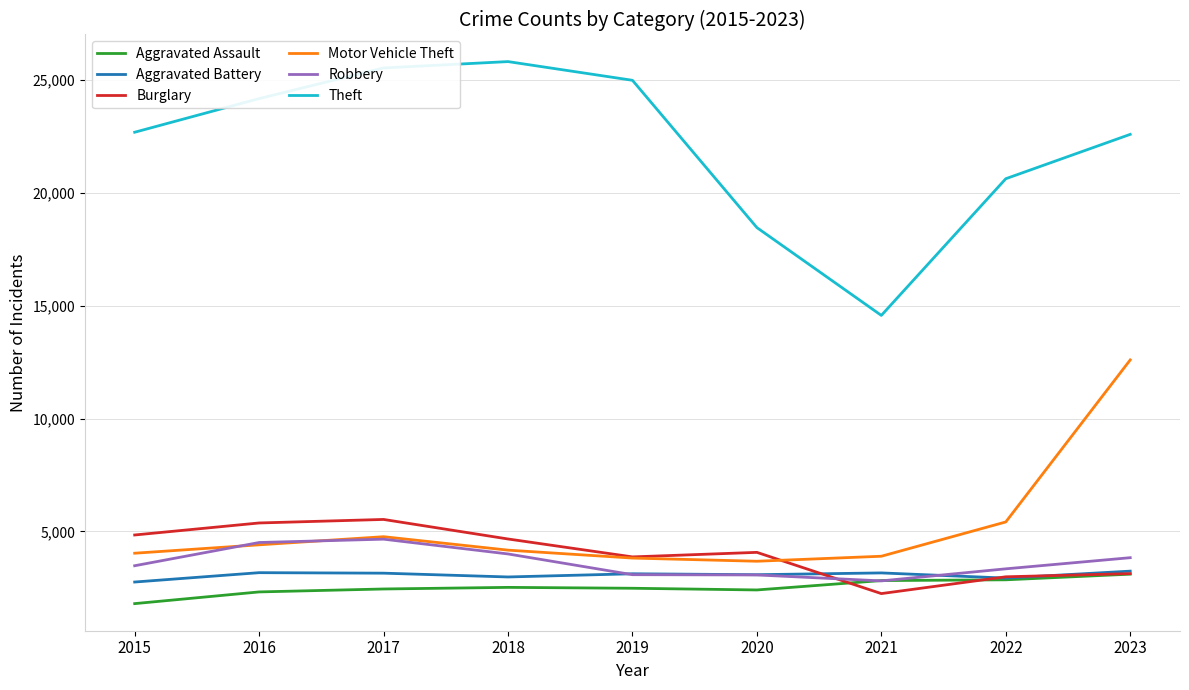

Which series changed the most between 2020 and 2023?

Motor Vehicle Theft